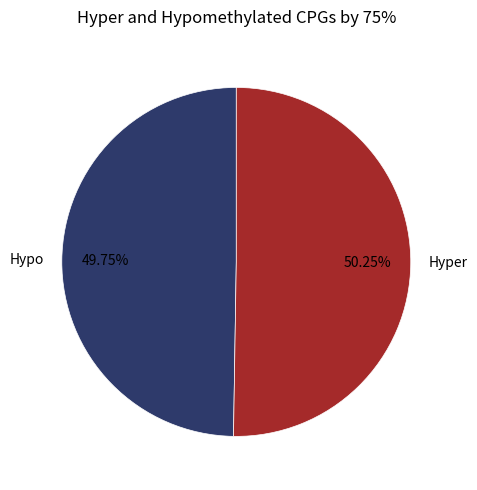

Does Hyper represent more than half of the total?

Yes